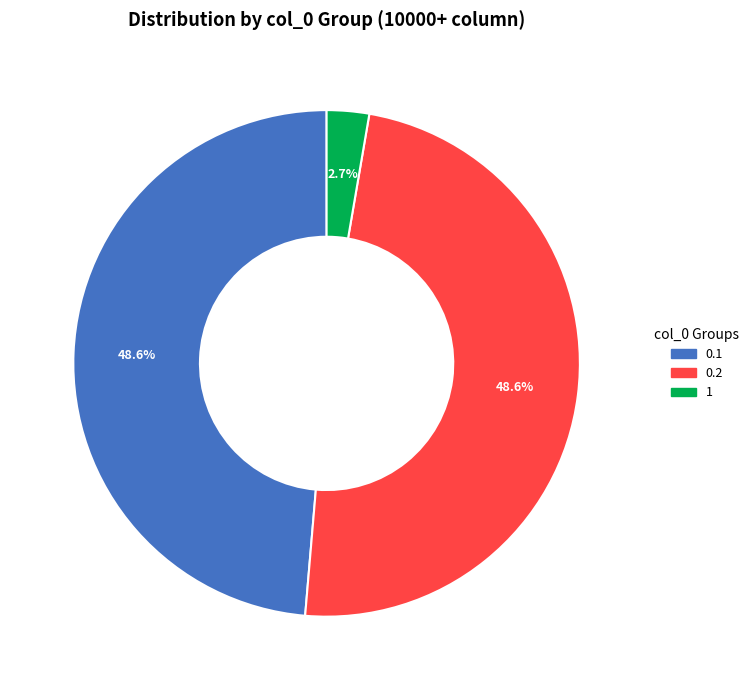

Is there any slice that represents more than half of the pie?

No